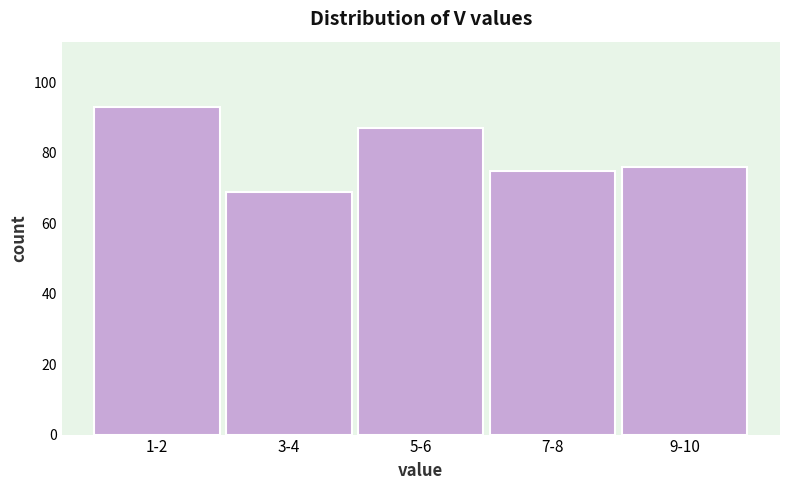

Reading right to left, extract all data points from this chart.

76	75	87	69	93